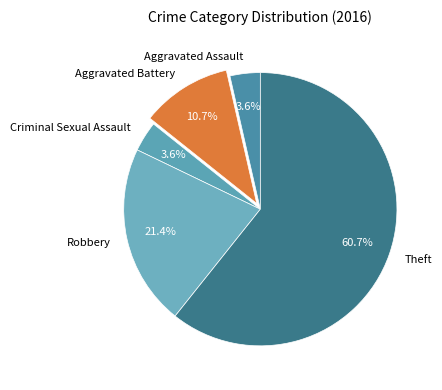

Count the number of slices in the pie.

5